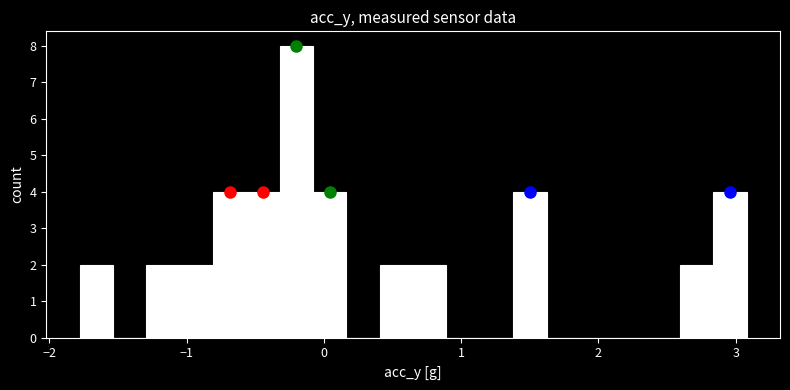

Read against the x-axis, roughly where is the centre of the tallest bar?

-0.2